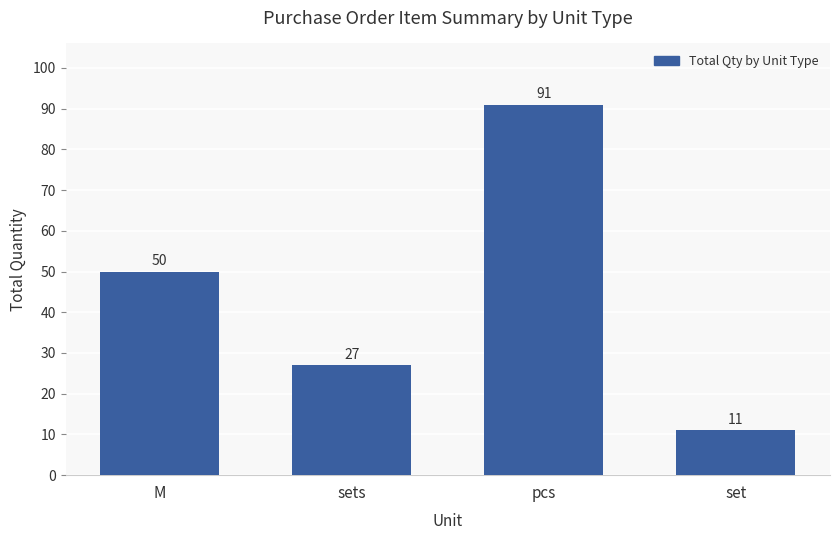

How many data points are less than 50?

2